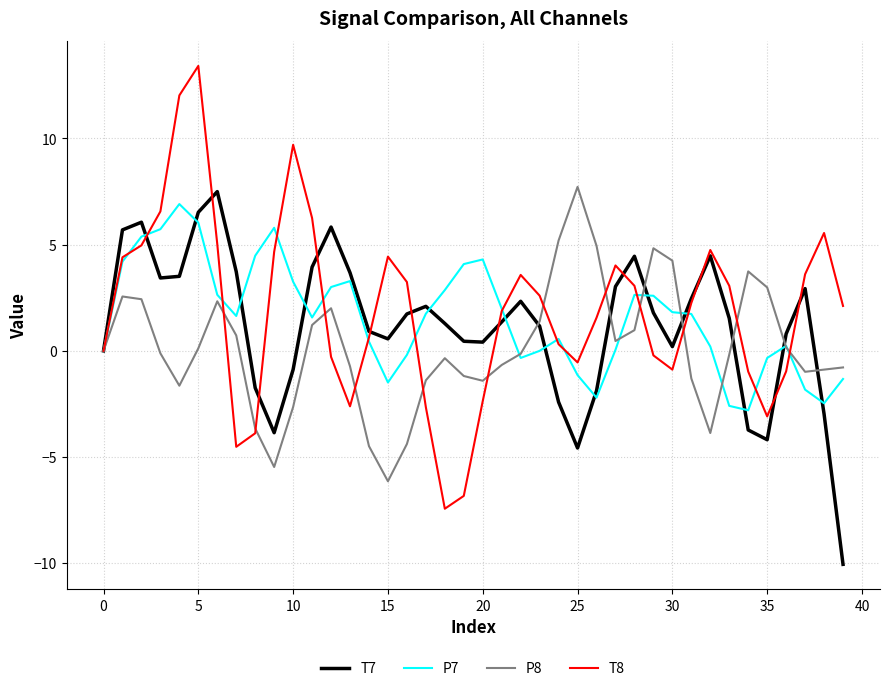

Rank the series by their maximum value, from lowest to highest.

P7, T7, P8, T8